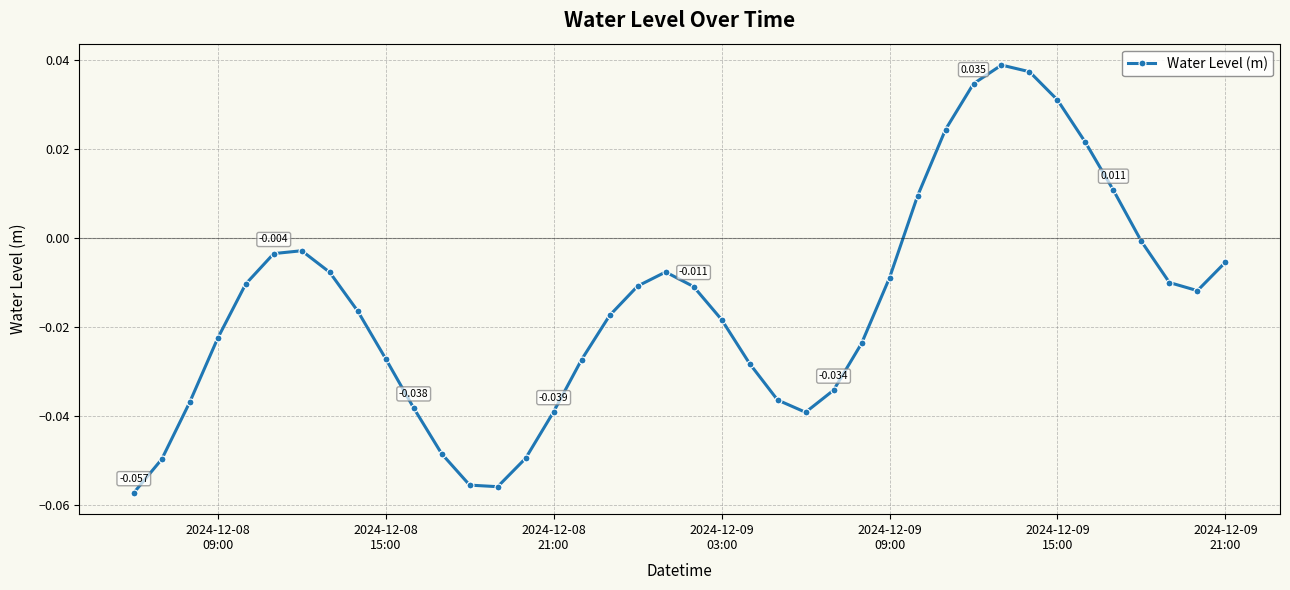

Does the chart have visible grid lines?

Yes